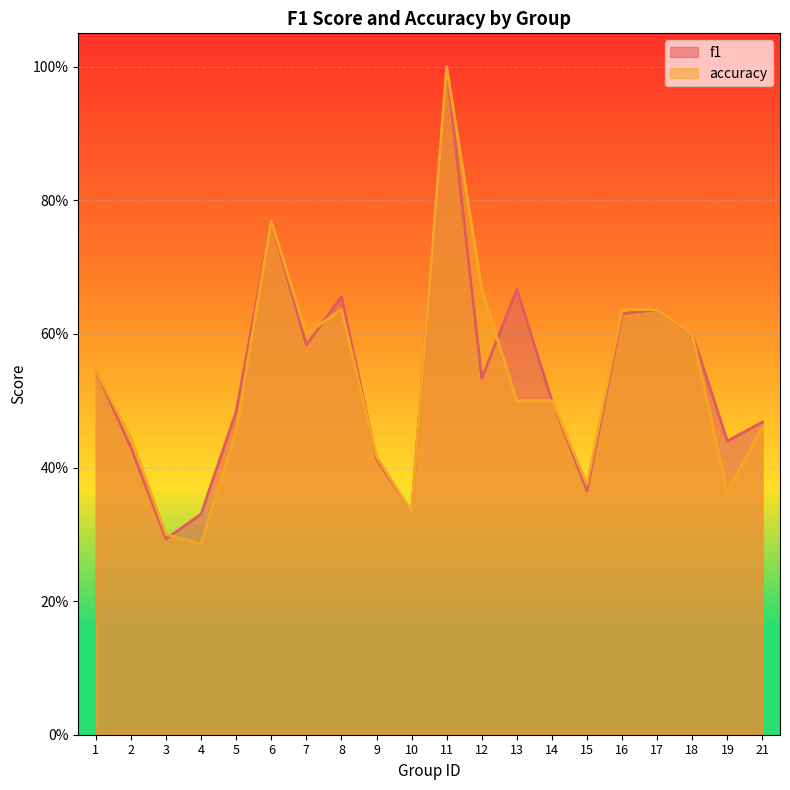

Where is the first local maximum for f1?

6